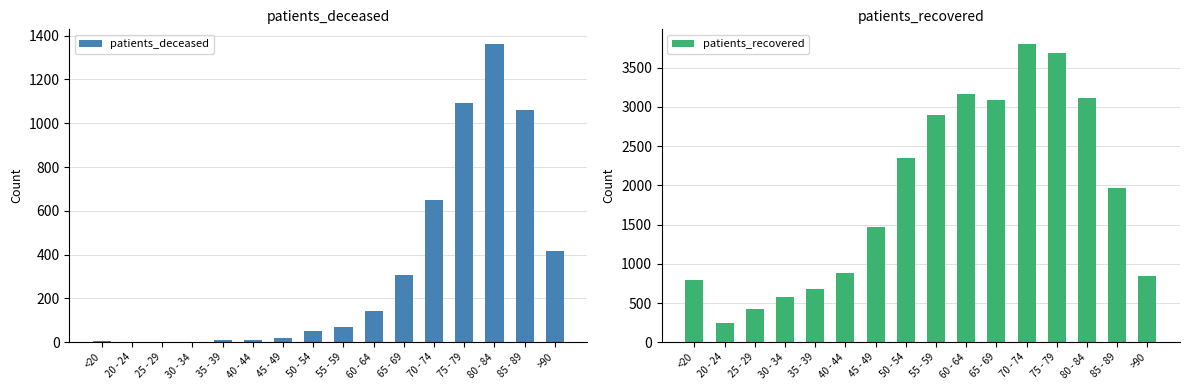

Is it true that patients_deceased equals 419 at >90?

True